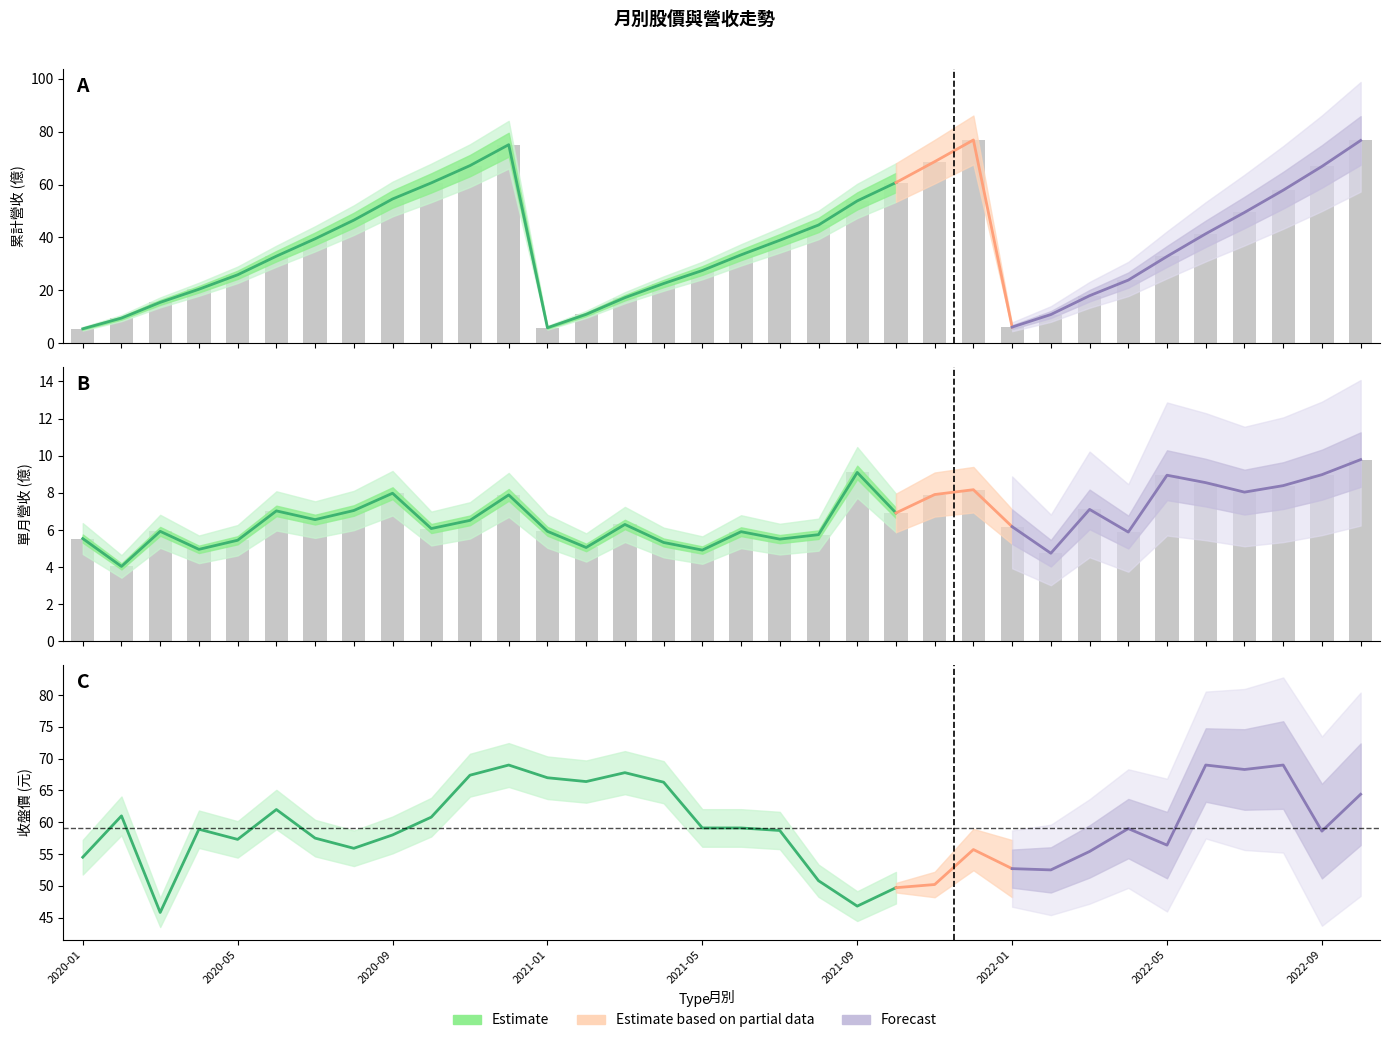

True or false: 收盤價 has a value of 84.2 at 2021-11.

False